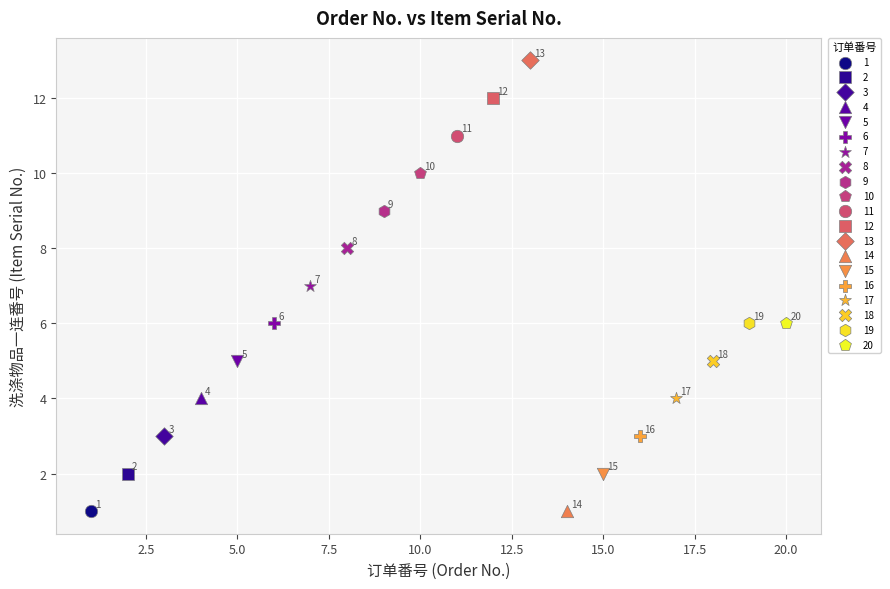

What are all the series names shown in the legend?

1, 2, 3, 4, 5, 6, 7, 8, 9, 10, 11, 12, 13, 14, 15, 16, 17, 18, 19, 20